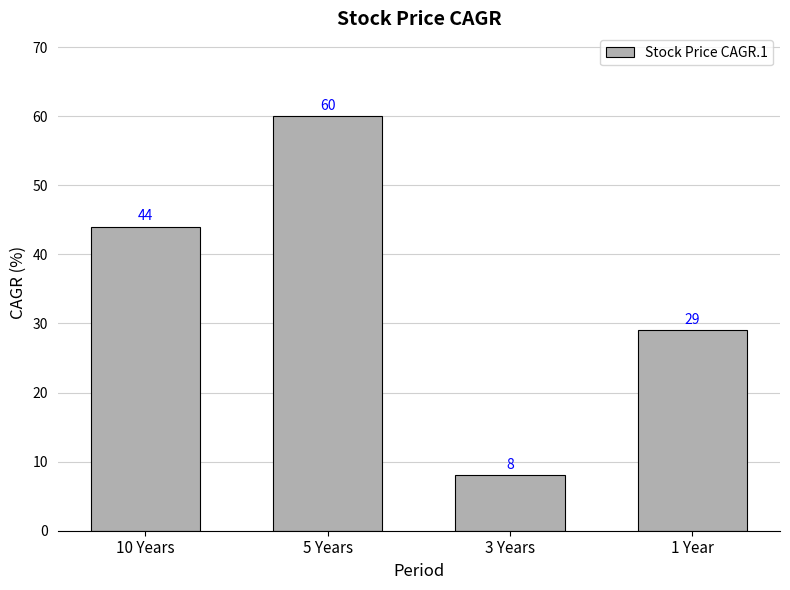

Read the value at 1 Year, to the nearest 5.

30